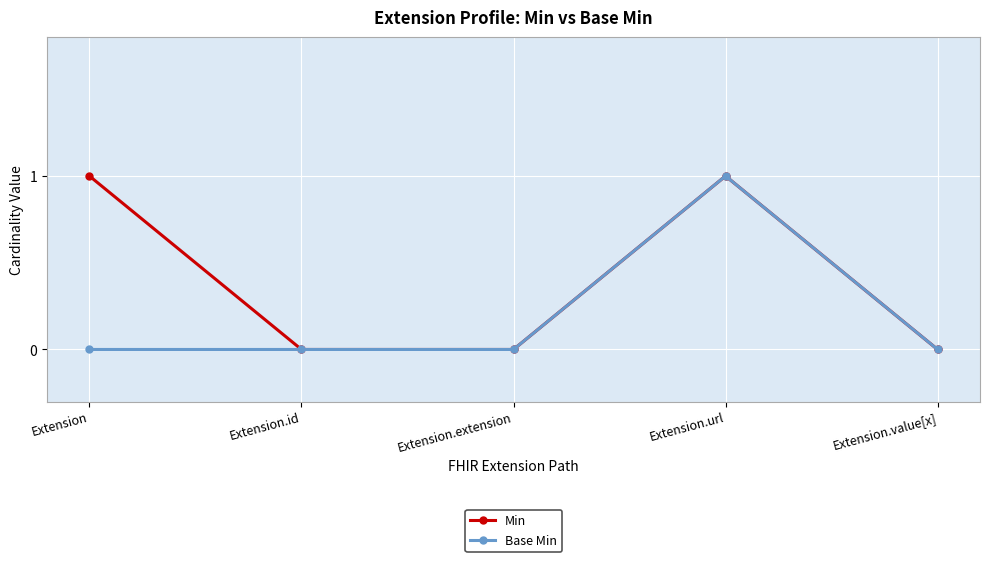

List the series in order of their overall mean, lowest first.

Base Min, Min